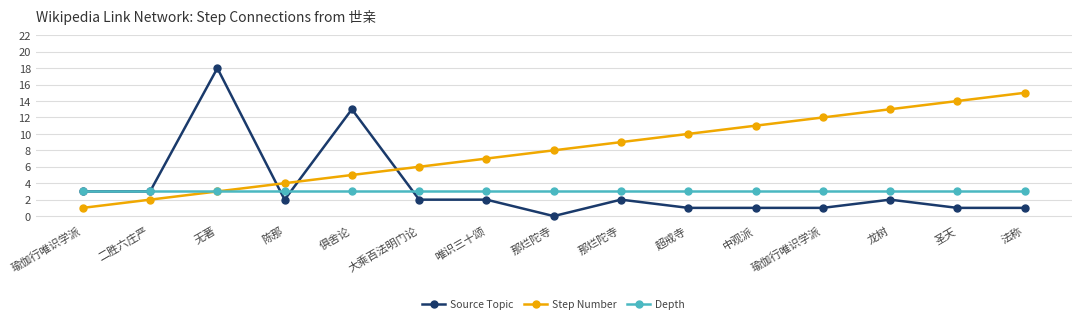

Which series has the largest total across all categories?

Step Number